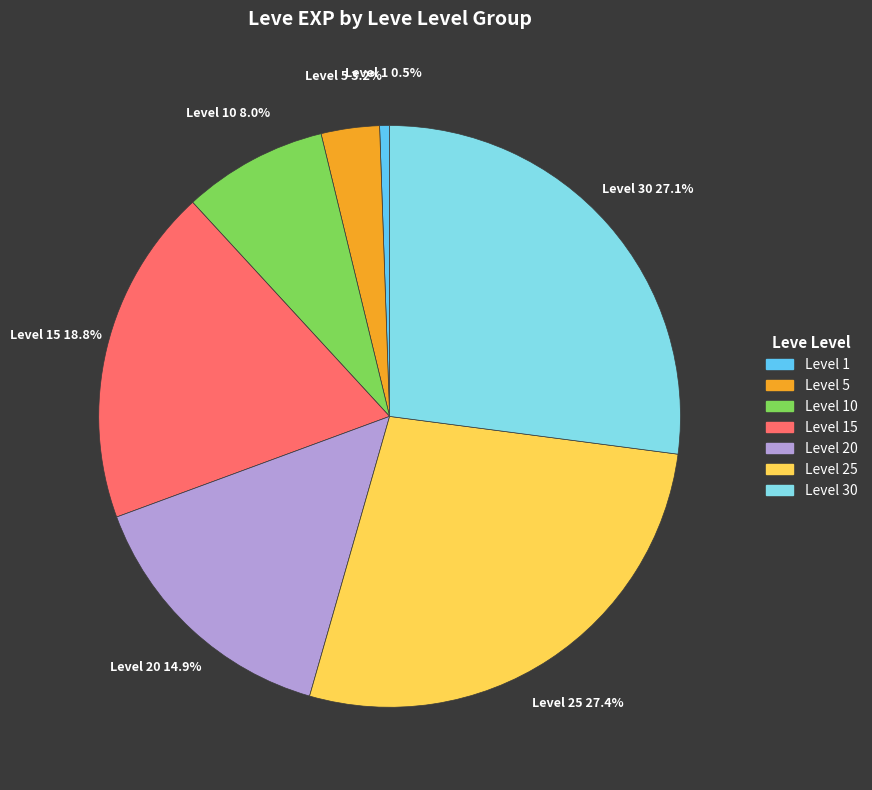

Does any single category account for the majority?

No